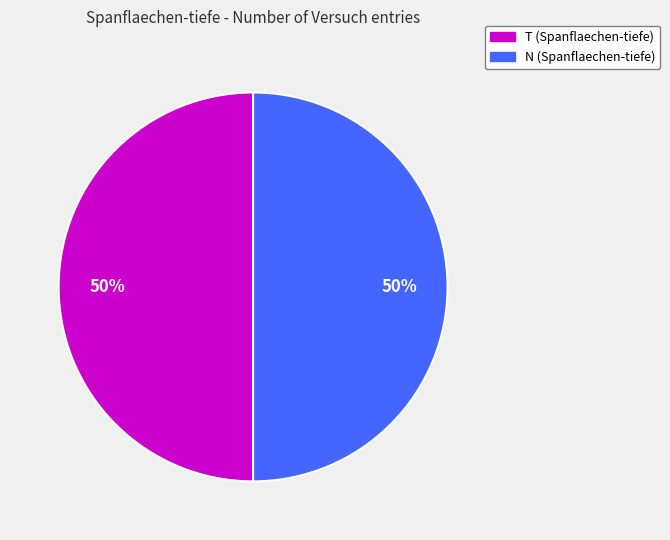

To the nearest percent, what is the average slice percentage?

50%